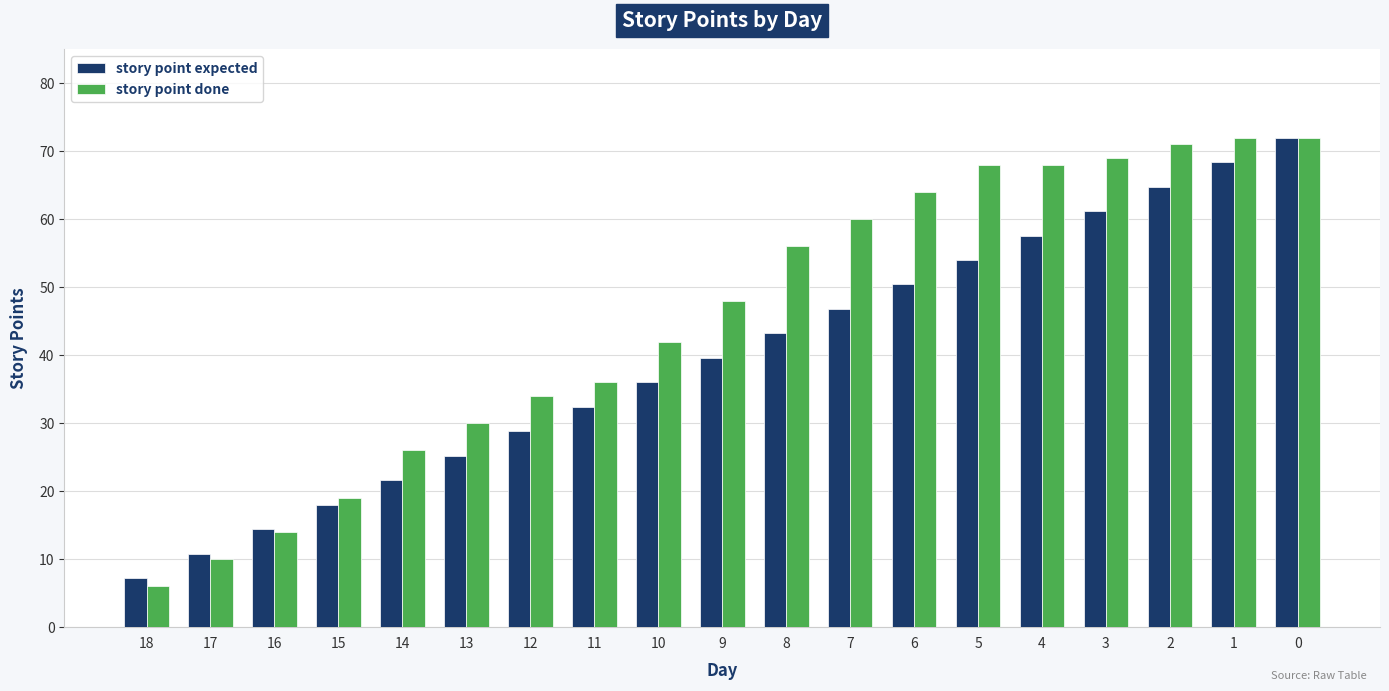

How many bars are there in each group?

2